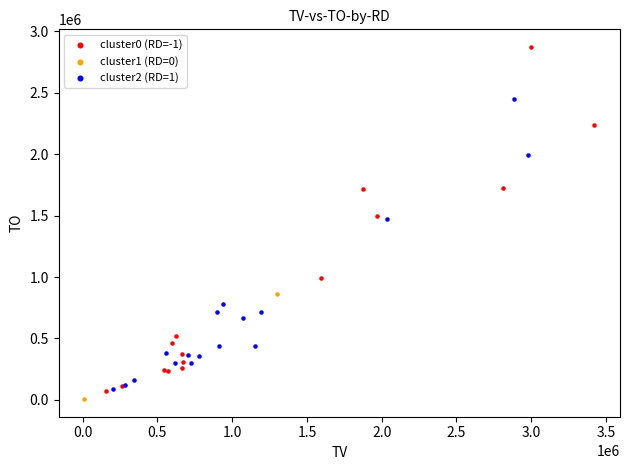

What are all the series names shown in the legend?

cluster0 (RD=-1), cluster1 (RD=0), cluster2 (RD=1)